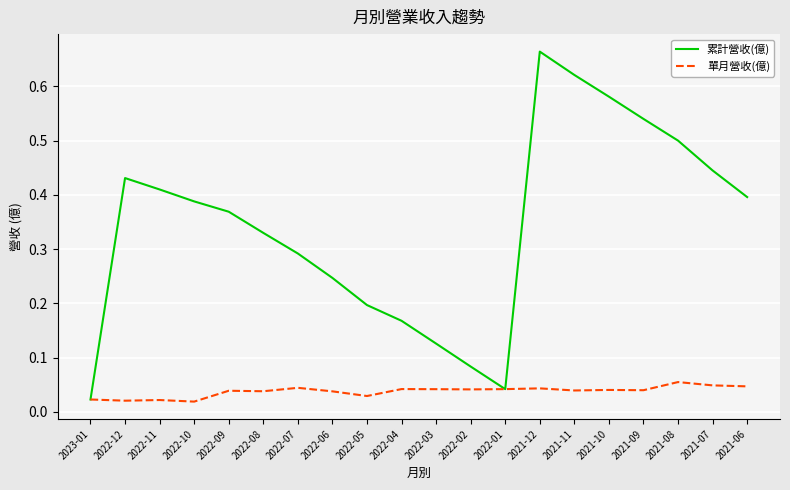

Which series has the widest spread of values?

累計營收(億)